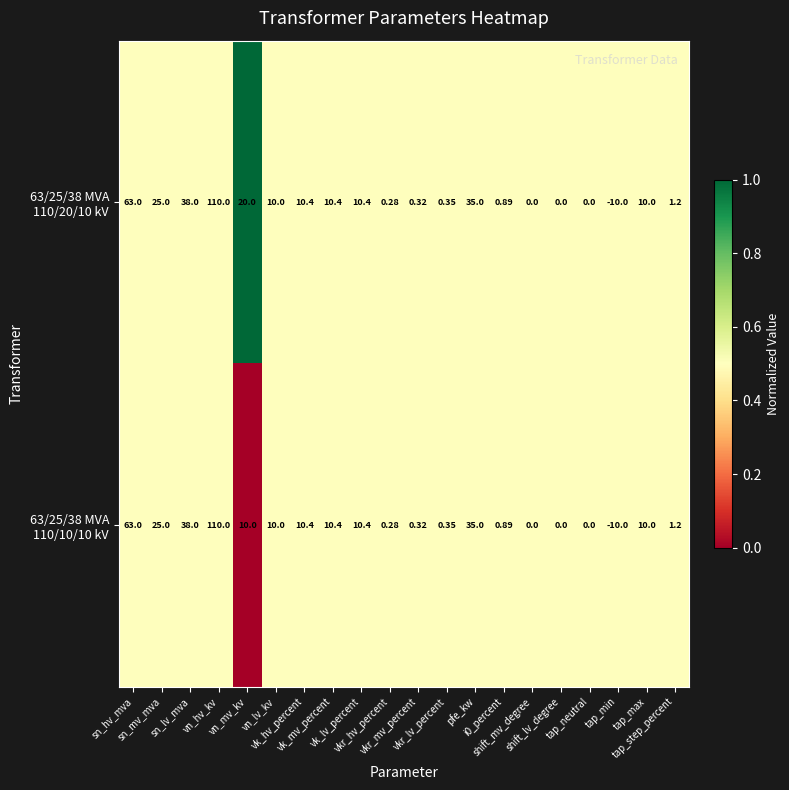

Count the number of data series in this chart.

2